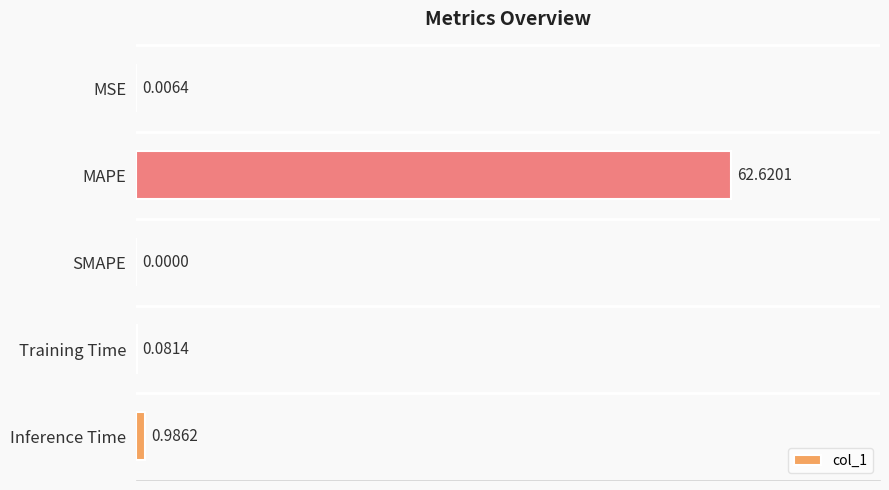

How many series are shown in this chart?

1